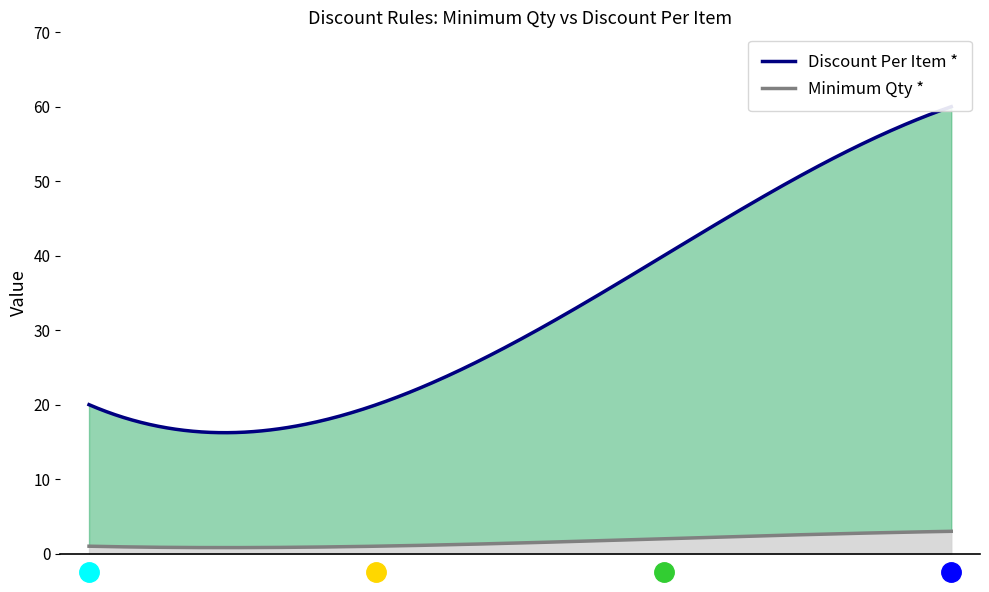

True or false: Minimum Qty * has more than 0 points higher than both neighbors.

False